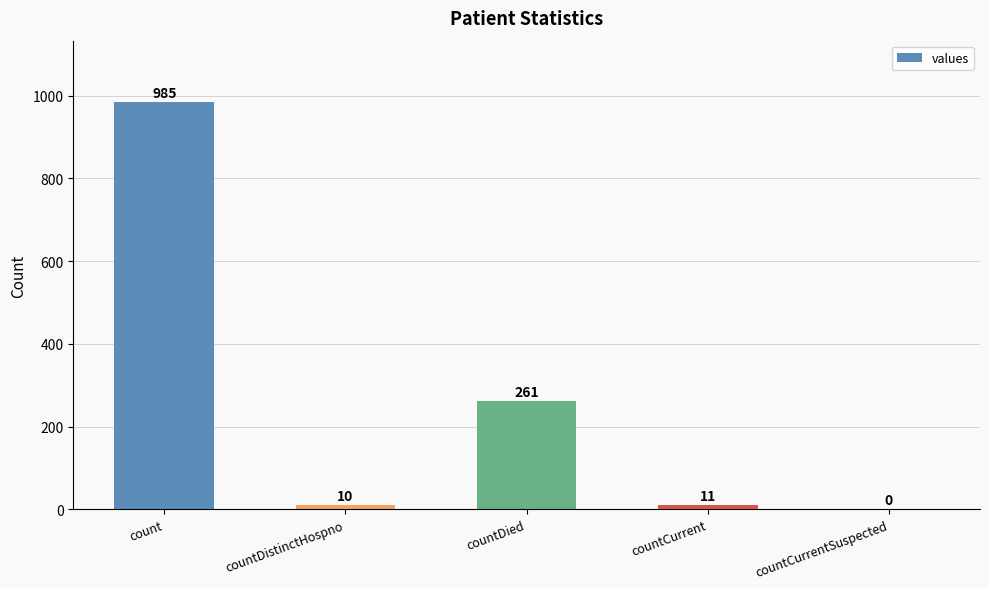

The value at count is 297. True or false?

False